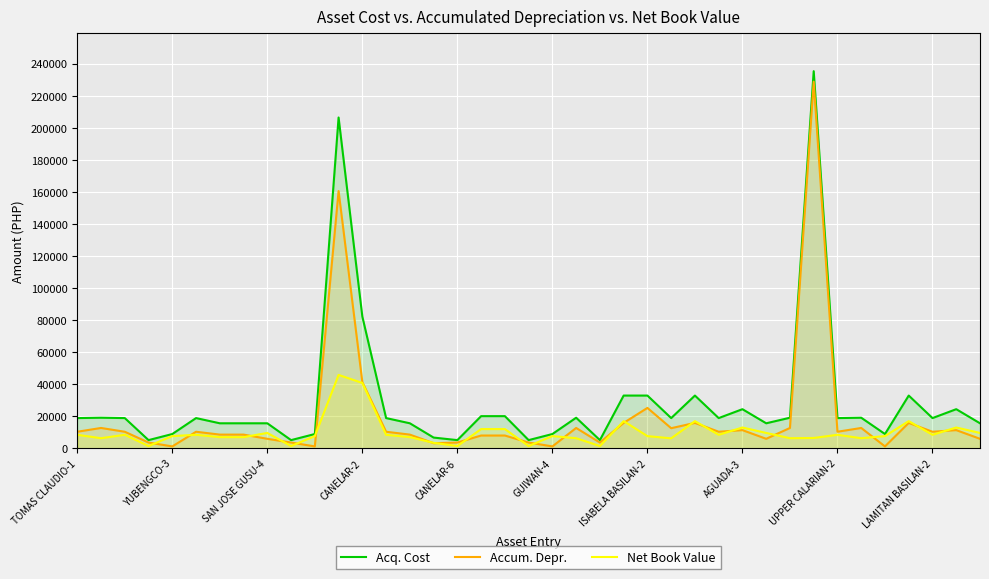

What is the greatest value displayed?

235400.0